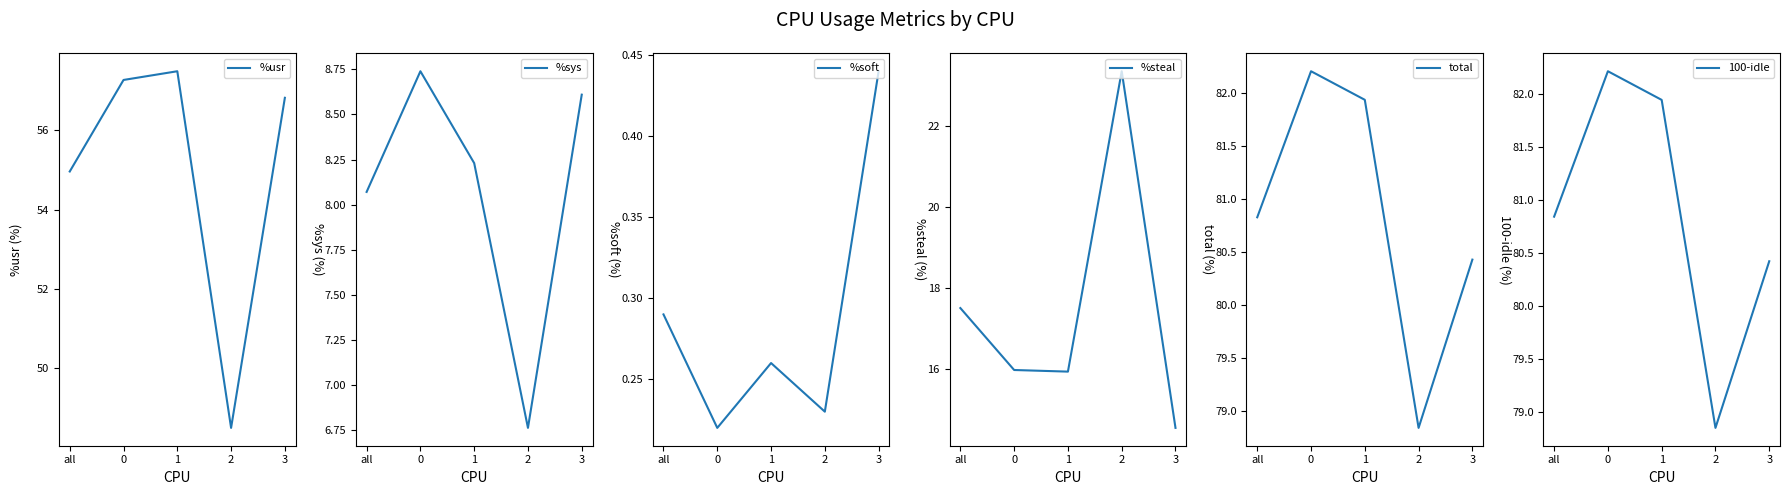

True or false: %sys and 100-idle cross at least once.

False